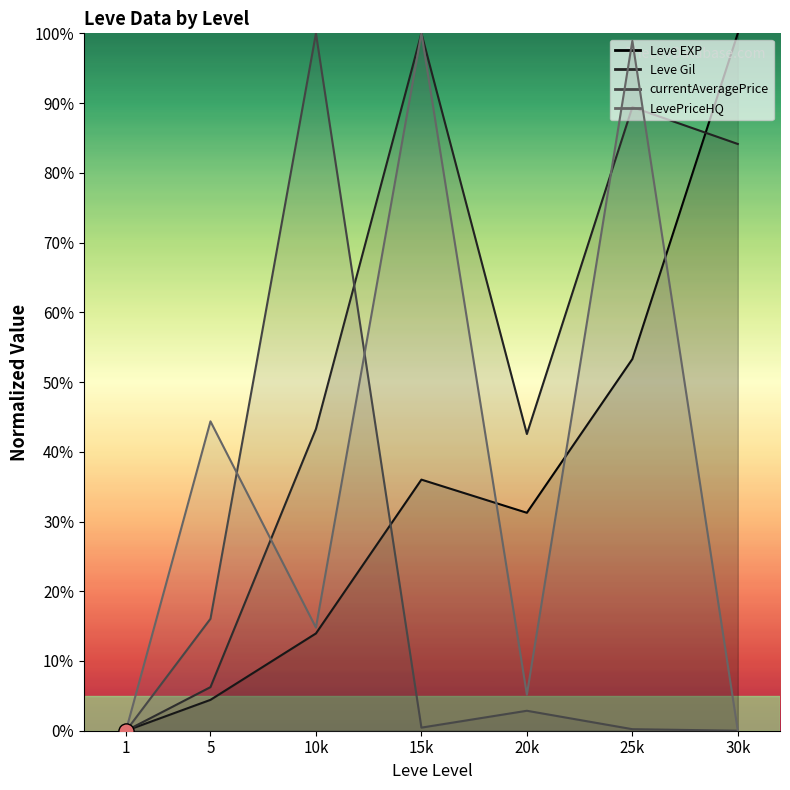

What is the total value across all series at 25k?

241.9